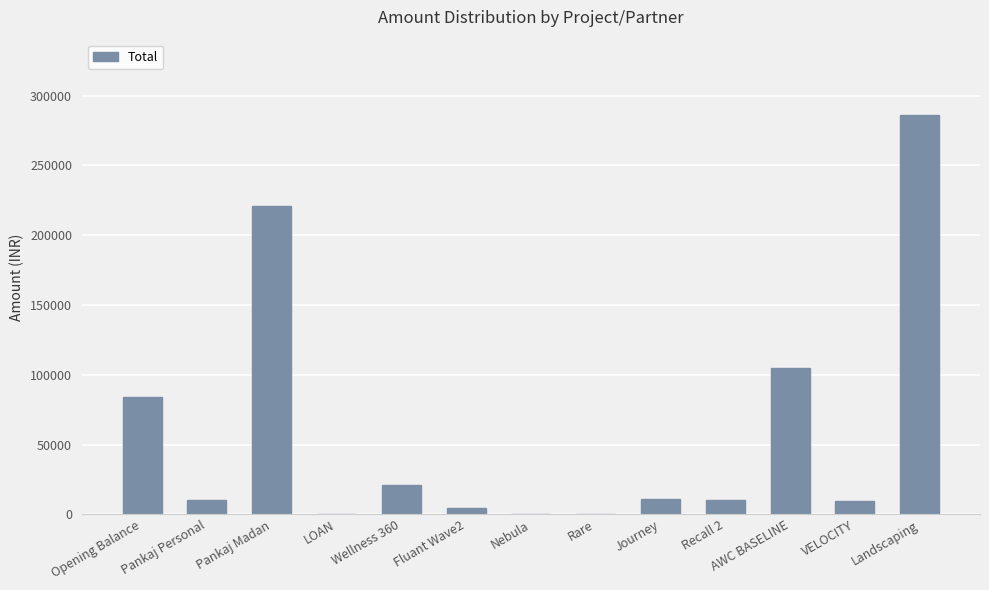

Are the bars horizontal?

No